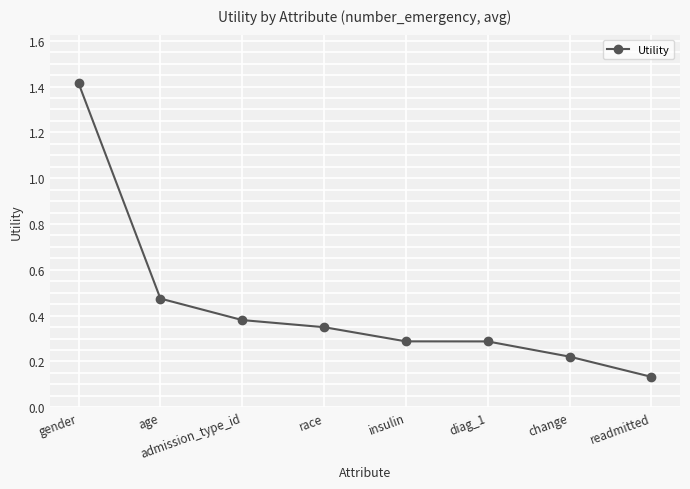

True or false: the data has more than 2 interior local peaks.

False